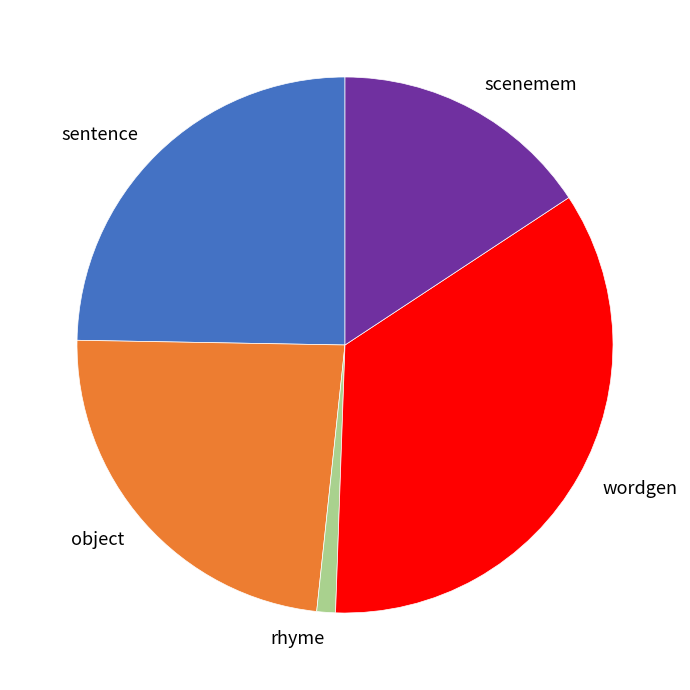

Which category has the smallest portion of the pie?

rhyme